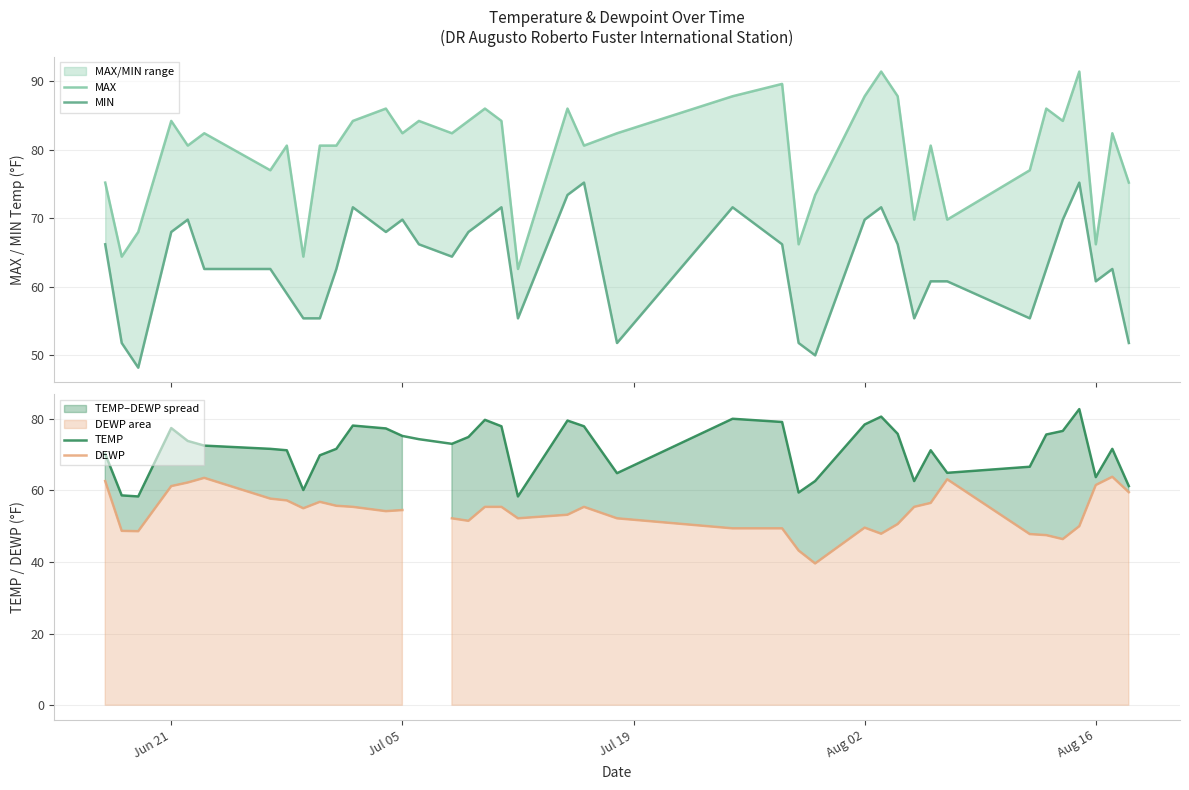

Count the number of data series in this chart.

4